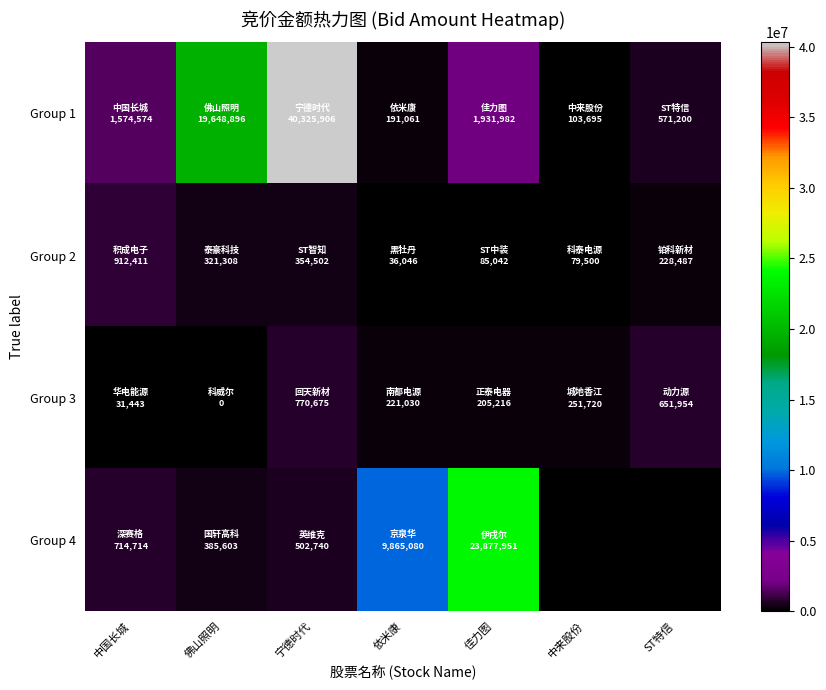

Reading left to right, list all the values displayed in this chart.

Group 1: 中国长城=1574574	佛山照明=19648896	宁德时代=40325906	依米康=191061	佳力图=1931982	中来股份=103695	ST特信=571200
Group 2: 中国长城=912411	佛山照明=321308	宁德时代=354502	依米康=36046	佳力图=85042	中来股份=79500	ST特信=228487
Group 3: 中国长城=31443	佛山照明=0	宁德时代=770675	依米康=221030	佳力图=205216	中来股份=251720	ST特信=651954
Group 4: 中国长城=714714	佛山照明=385603	宁德时代=502740	依米康=9865080	佳力图=23877951	中来股份=0	ST特信=0